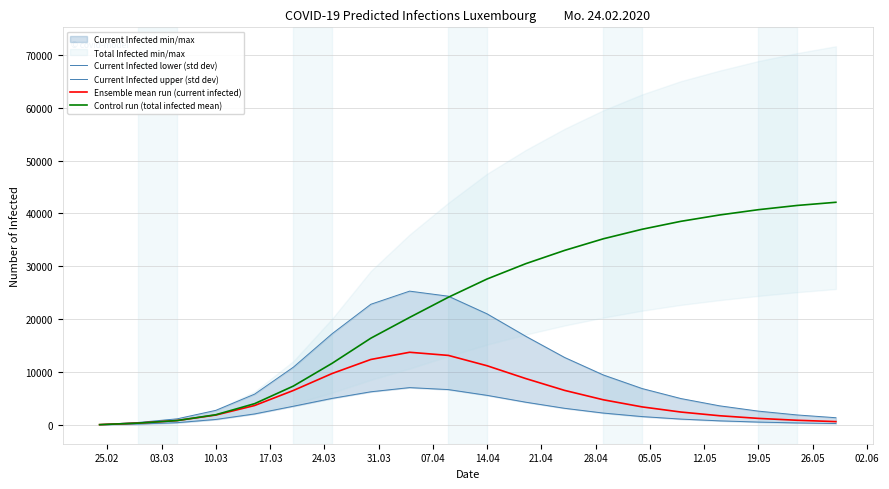

What is the total value across all series at 19.05?

45096